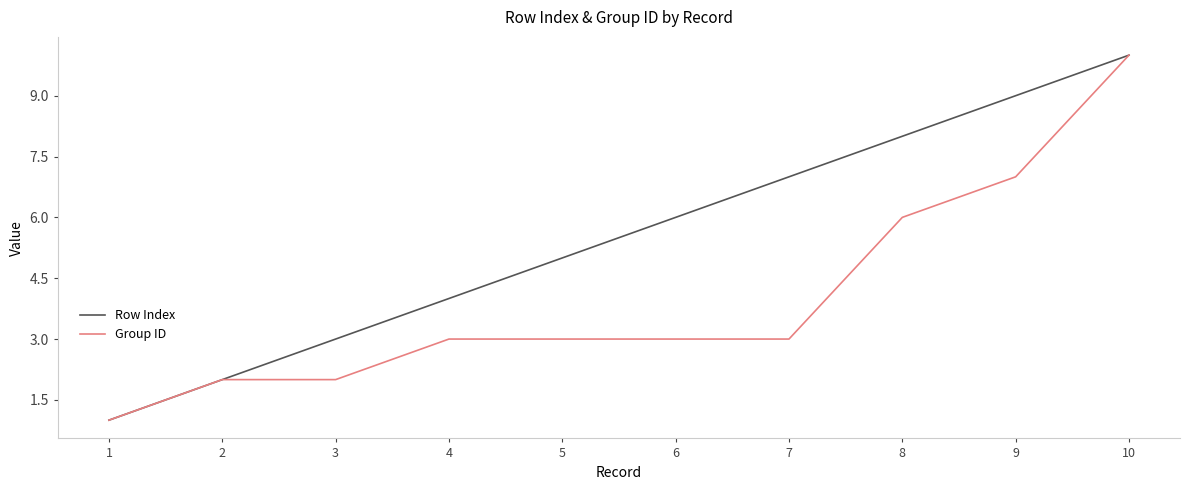

The Row Index series shows 10 at 7. True or false?

False